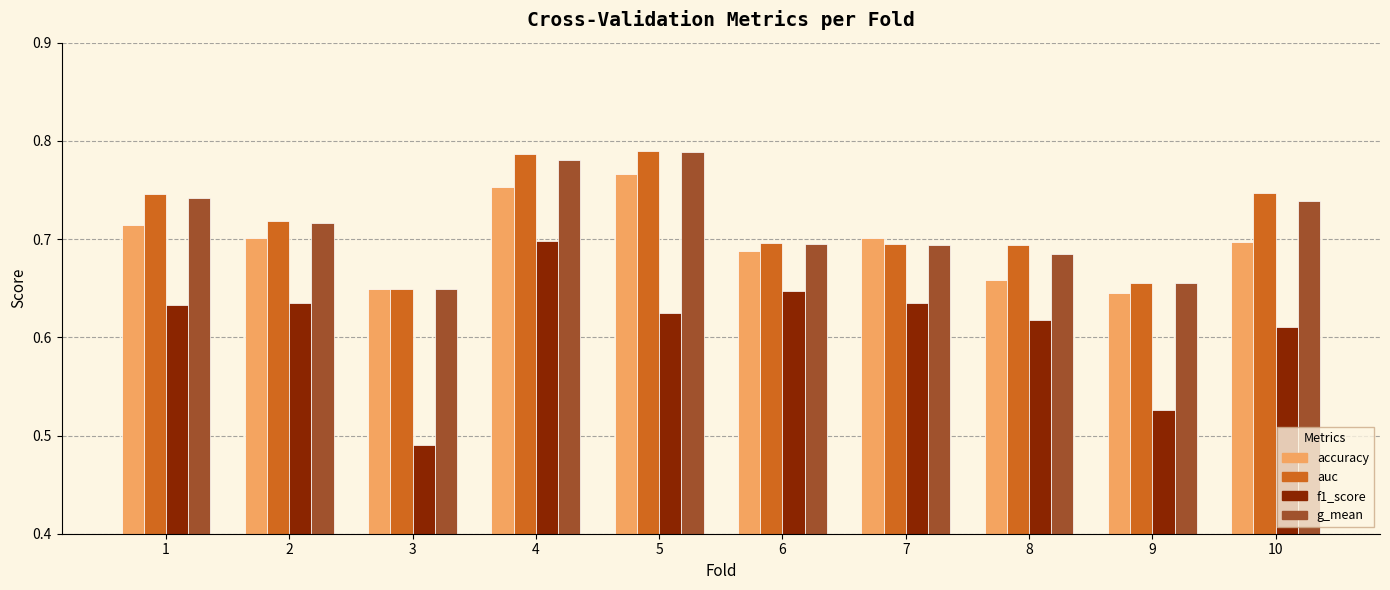

Is it true that f1_score equals 0.3 at 4?

False